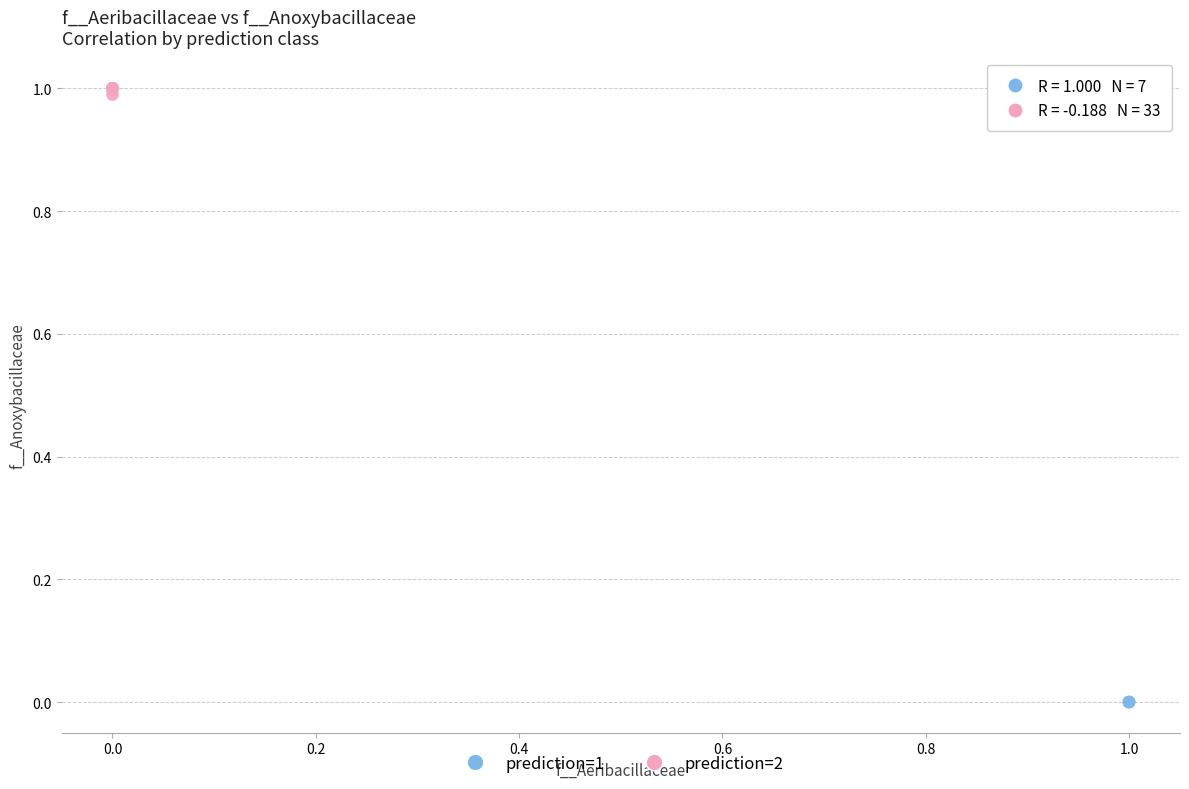

Which series contains the highest Y value?

prediction=2